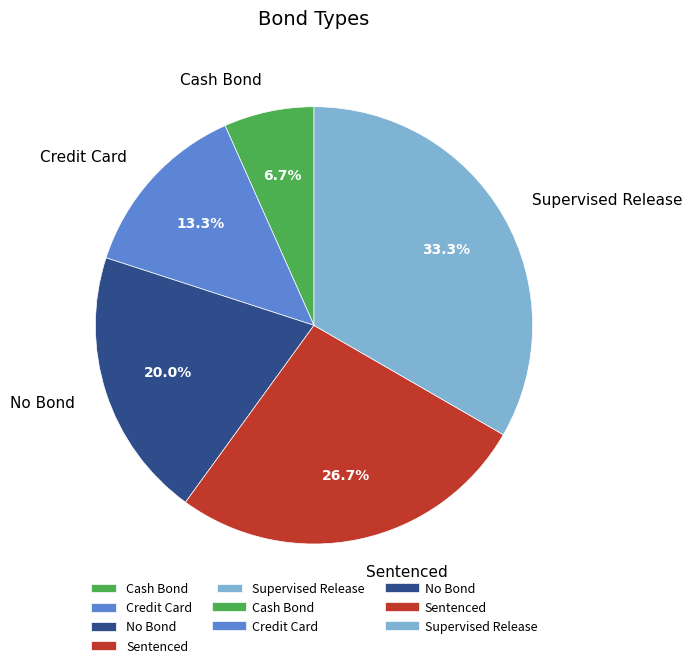

Is it true that Sentenced is 27% of the pie?

True